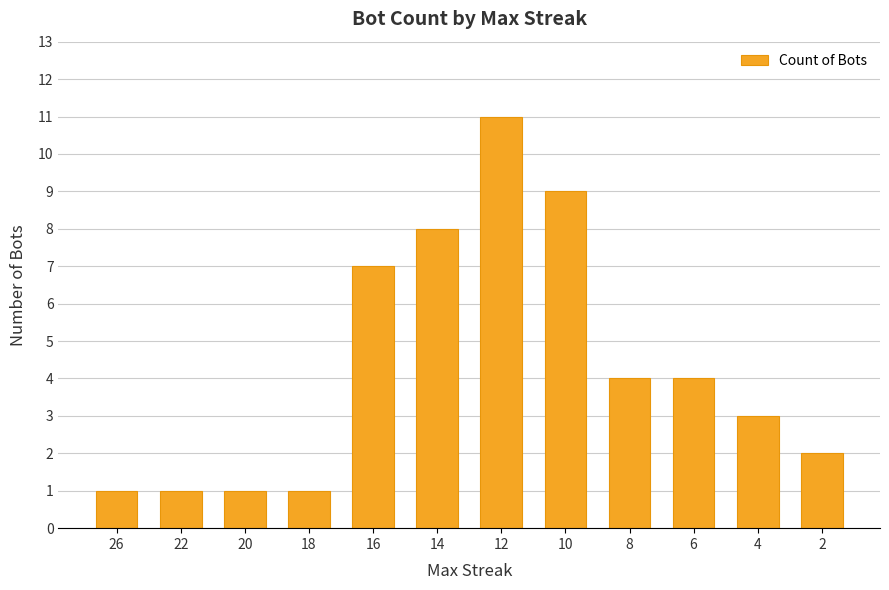

Reading right to left, extract all data points from this chart.

2	3	4	4	9	11	8	7	1	1	1	1